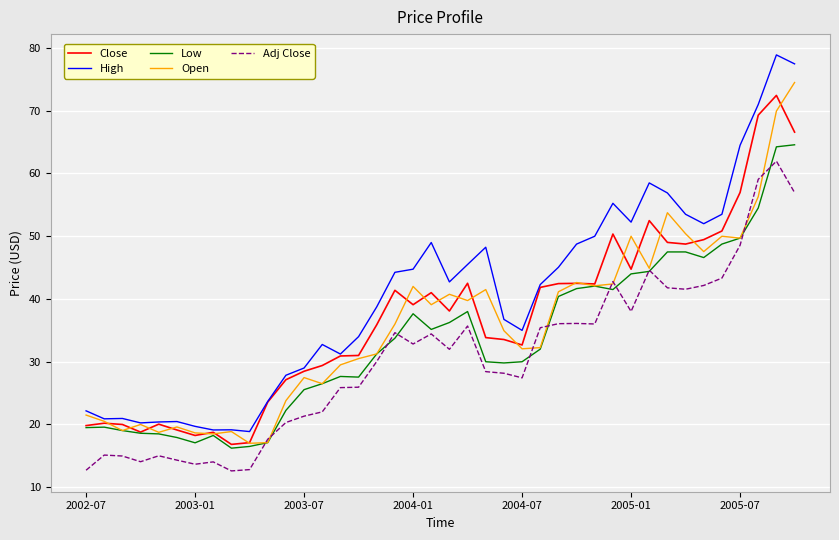

What is the minimum value shown in the chart?

12.6